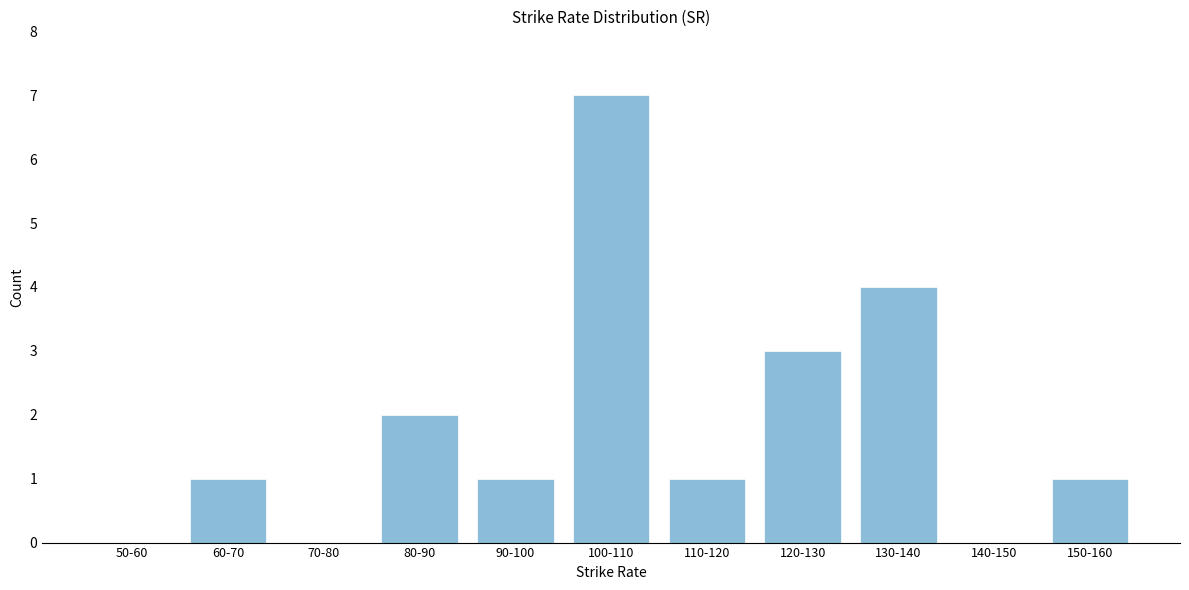

Reading right to left, extract all data points from this chart.

150-160=1	140-150=0	130-140=4	120-130=3	110-120=1	100-110=7	90-100=1	80-90=2	70-80=0	60-70=1	50-60=0